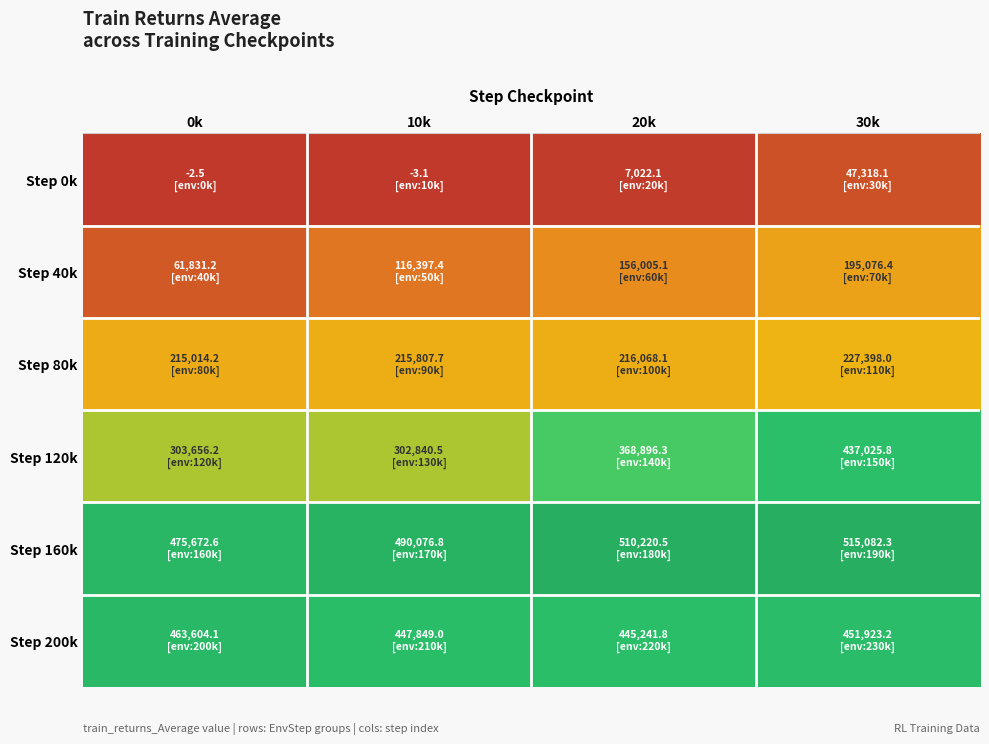

Reading left to right, transcribe all the data shown in this chart.

Step 0k: 0k=-2.5	10k=-3.1	20k=7022.1	30k=47318.1
Step 40k: 0k=61831.2	10k=116397.4	20k=156005.1	30k=195076.4
Step 80k: 0k=215014.2	10k=215807.7	20k=216068.1	30k=227398.0
Step 120k: 0k=303656.2	10k=302840.5	20k=368896.3	30k=437025.8
Step 160k: 0k=475672.6	10k=490076.8	20k=510220.5	30k=515082.3
Step 200k: 0k=463604.1	10k=447849.0	20k=445241.8	30k=451923.2